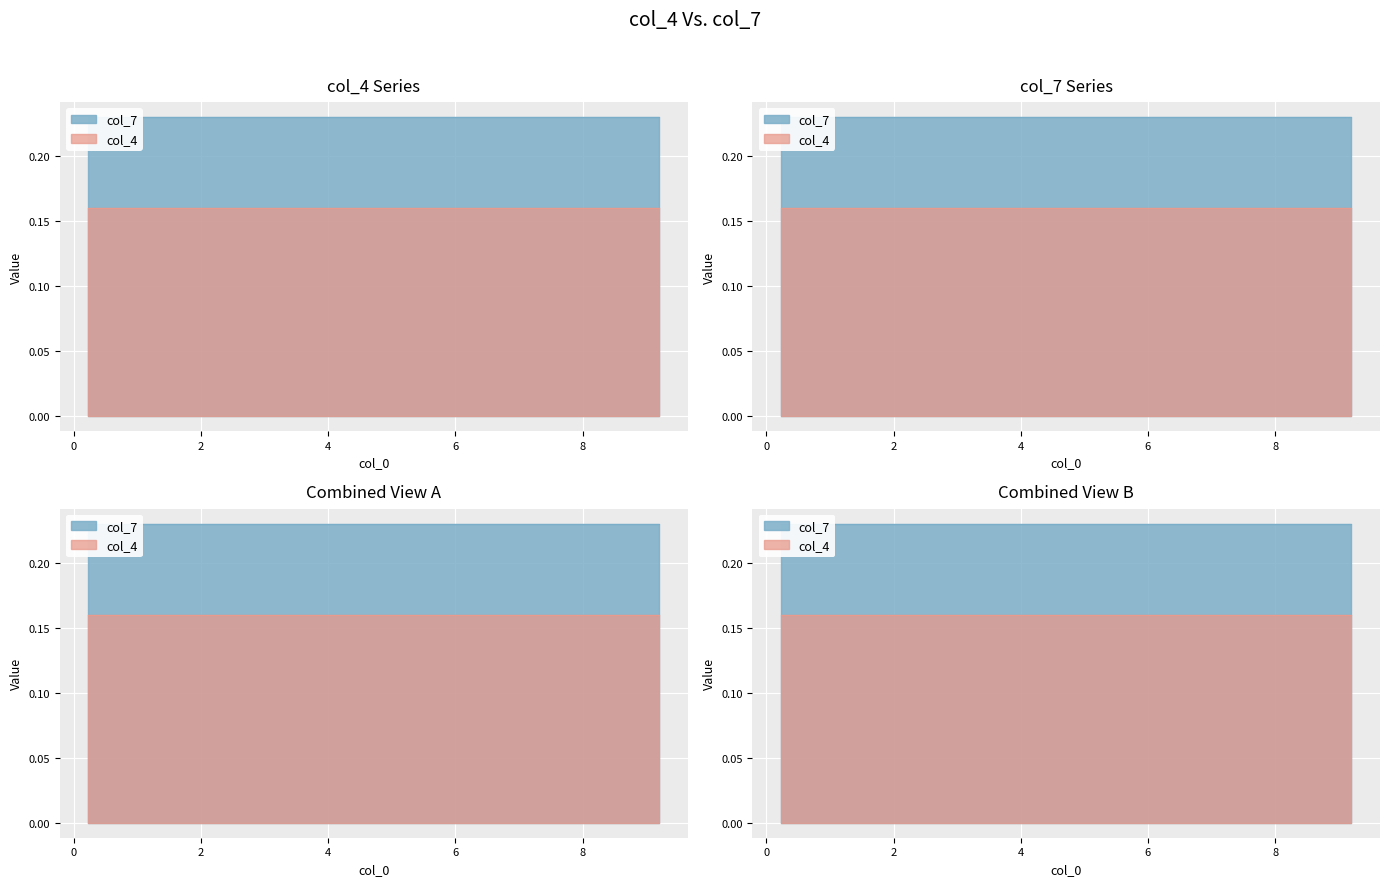

True or false: col_7 has a value of 0.2 at 2.99.

True